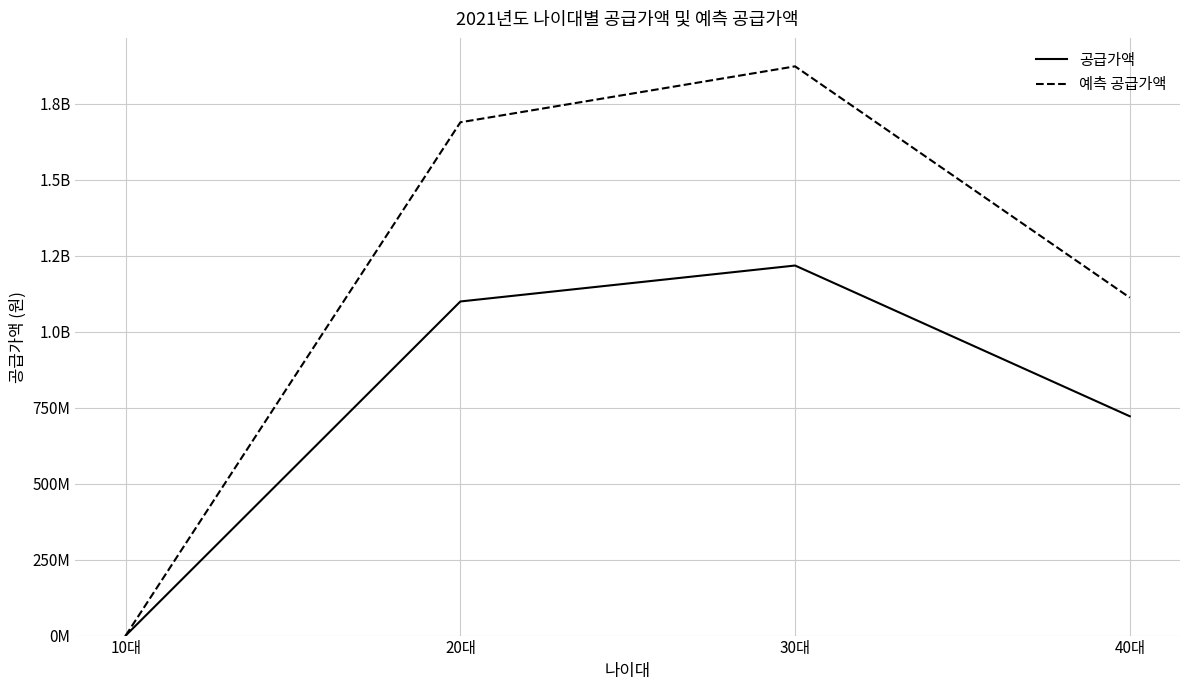

At which category does 공급가액 reach its first local peak?

30대